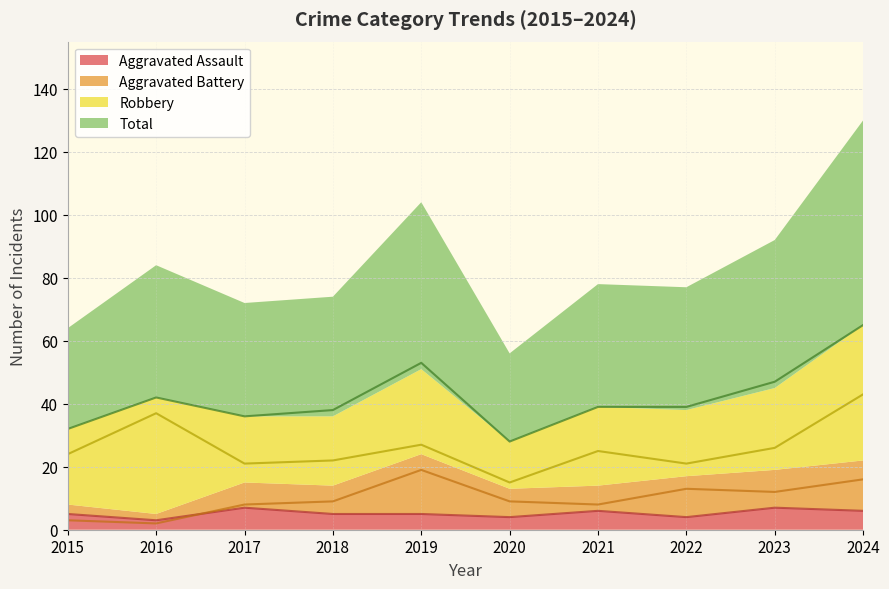

At which category does the chart reach its peak across all series?

2024